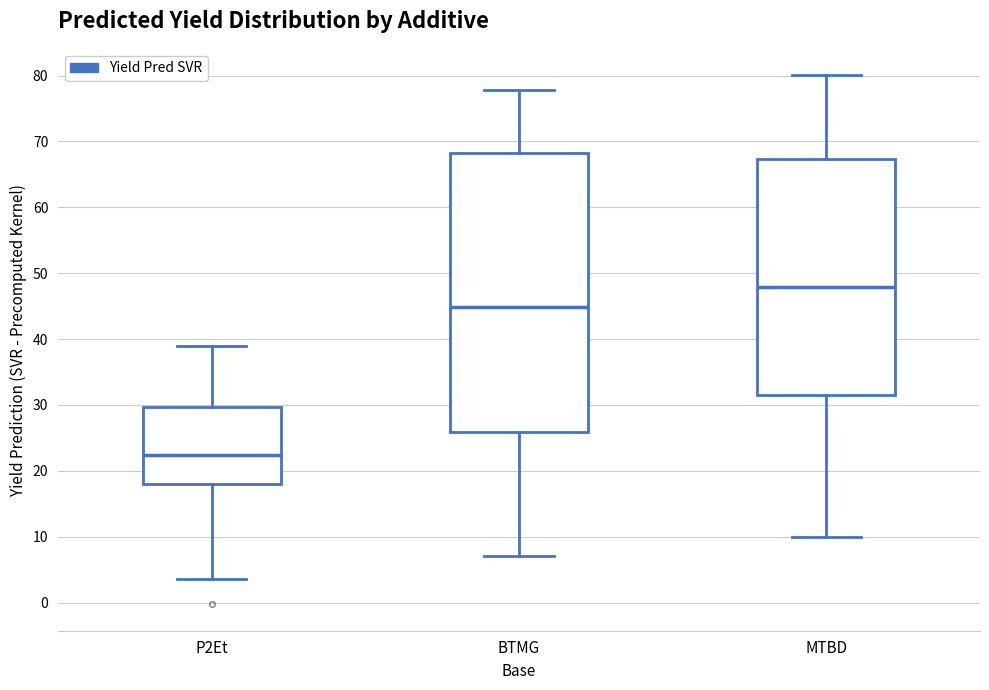

Which box is the tallest, from its lower edge to its upper edge?

BTMG